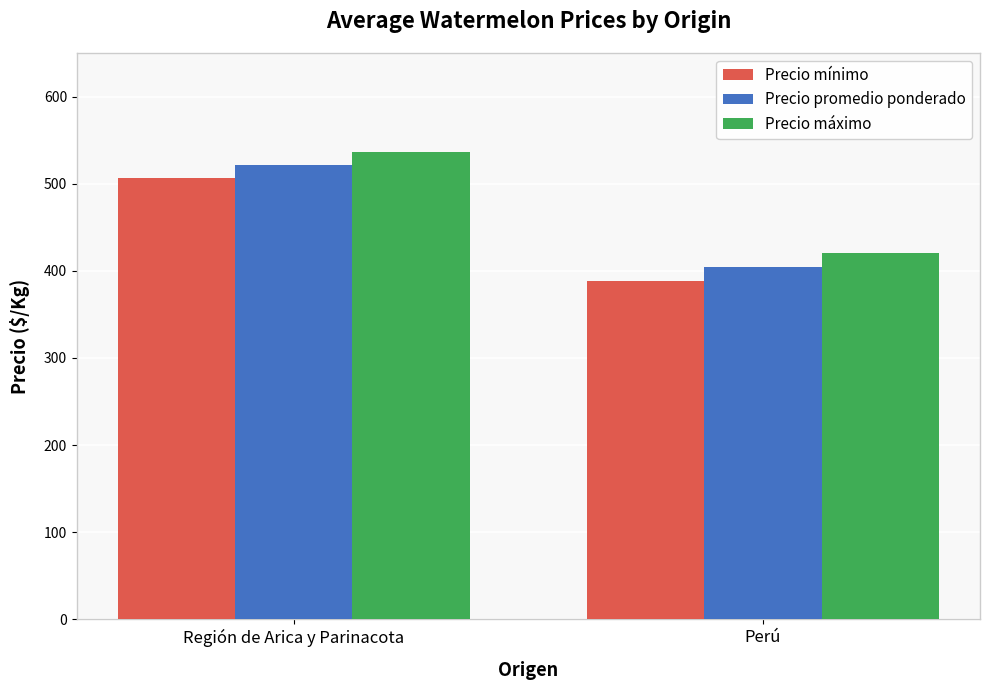

The value of Precio promedio ponderado at Región de Arica y Parinacota is 909.1. True or false?

False